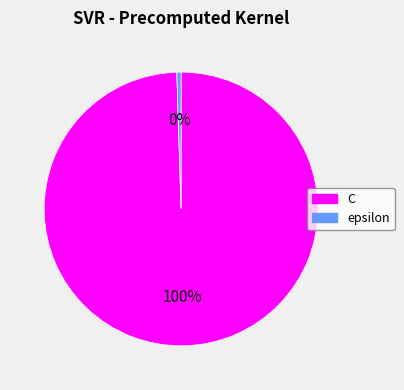

What is the smallest slice in the pie chart?

epsilon